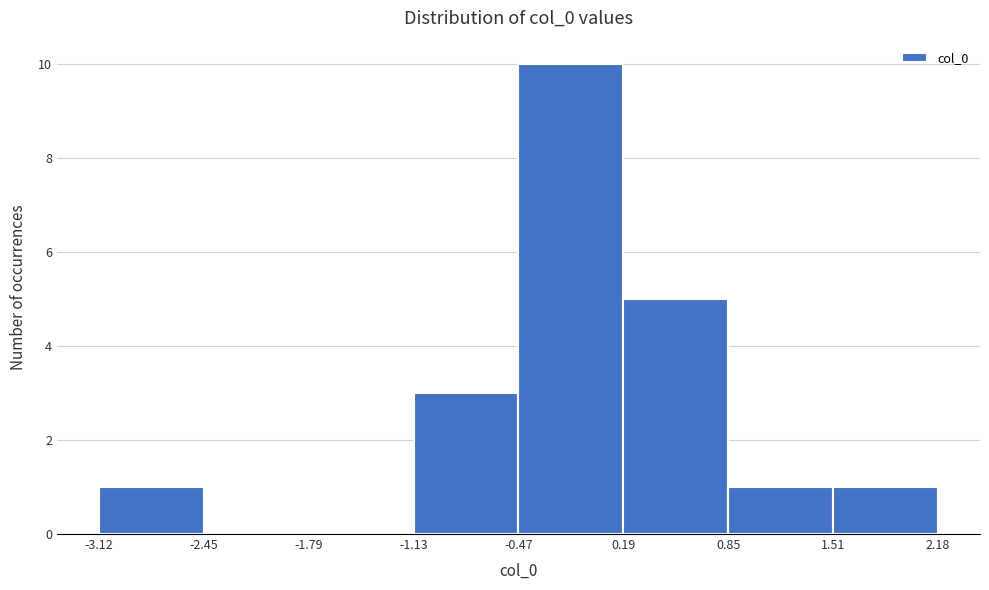

Reading left to right, list every bar in this chart as the range it spans on the x-axis followed by its height. The values are not printed on the chart, so give them approximately, as read against the axis.

-3.12 to -2.45: 1
-2.45 to -1.79: 0
-1.79 to -1.13: 0
-1.13 to -0.47: 3
-0.47 to 0.19: 10
0.19 to 0.85: 5
0.85 to 1.51: 1
1.51 to 2.18: 1